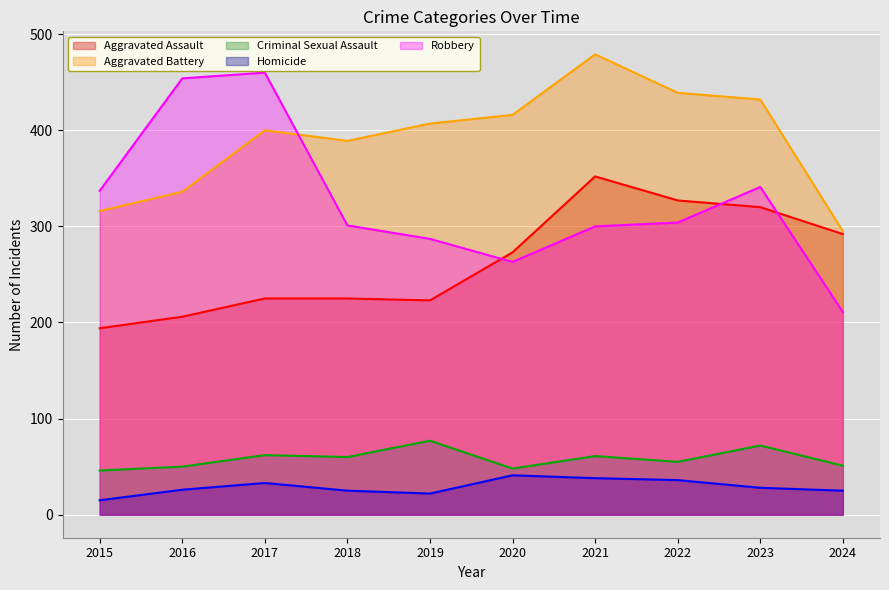

Reading right to left, extract all data points from this chart.

Aggravated Assault: 292	320	327	352	273	223	225	225	206	194
Aggravated Battery: 295	432	439	479	416	407	389	400	336	316
Criminal Sexual Assault: 51	72	55	61	48	77	60	62	50	46
Homicide: 25	28	36	38	41	22	25	33	26	15
Robbery: 211	341	304	300	263	287	301	460	454	337